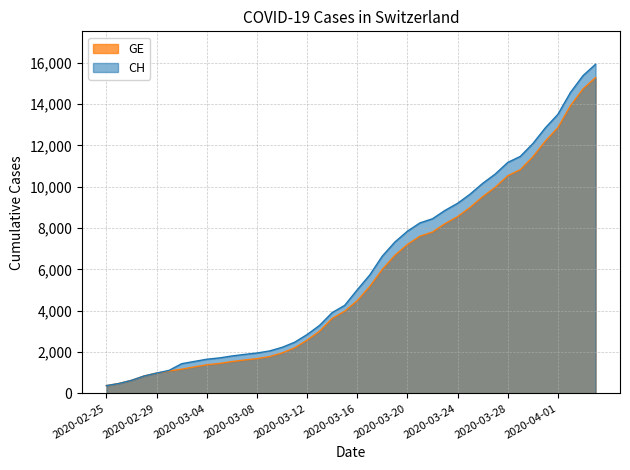

How many lines are shown in the chart?

2